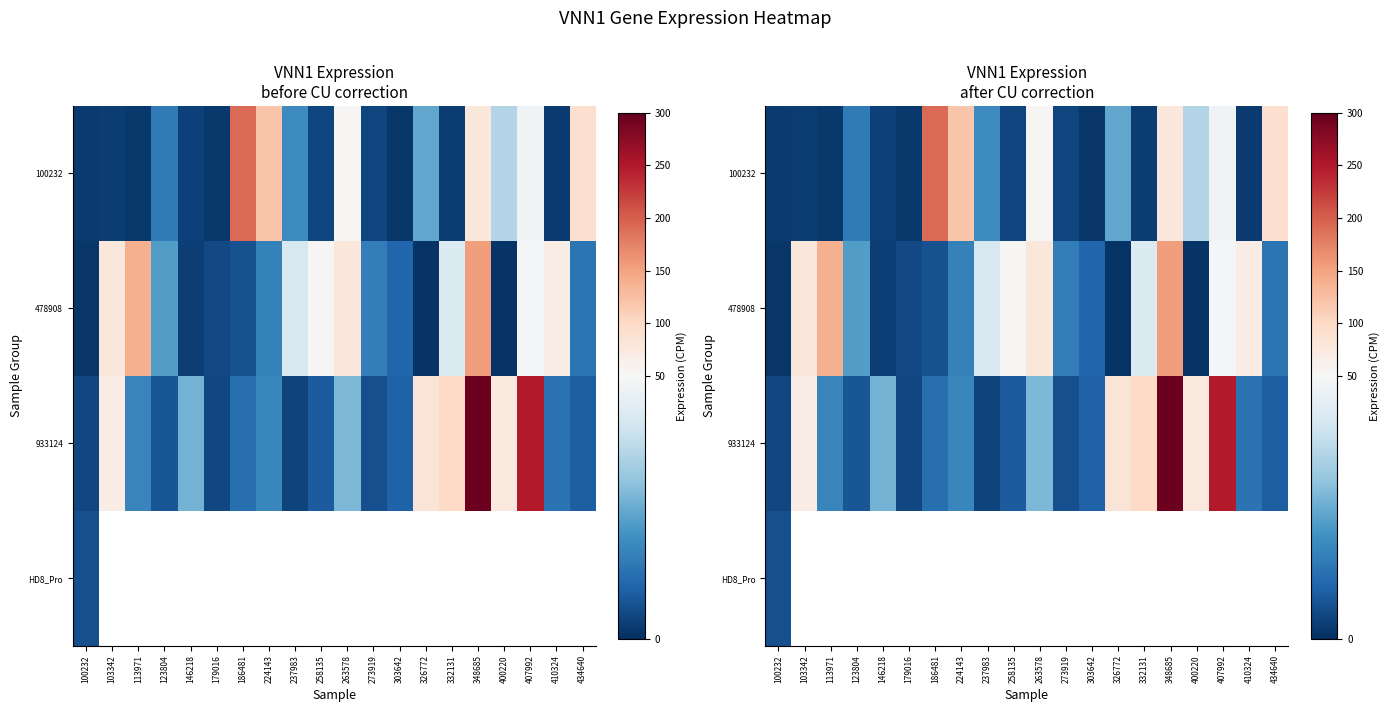

Read the 478908 value at 400220.

1.1